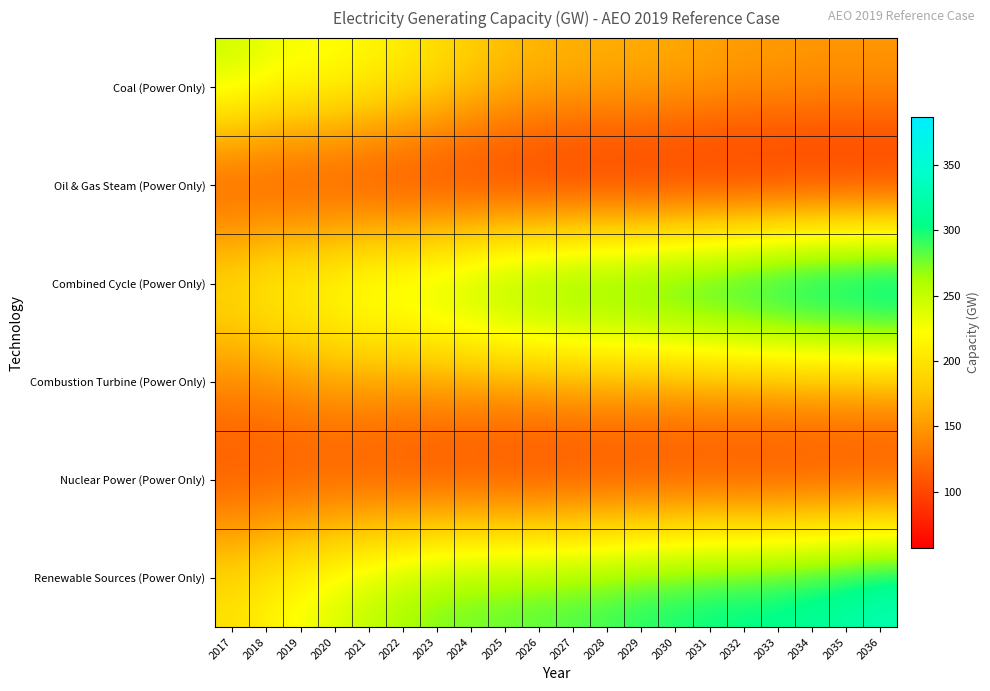

Reading left to right, list all the values displayed in this chart.

Coal (Power Only): 2017=249.1	2018=236.7	2019=230.0	2020=227.7	2021=219.6	2022=211.3	2023=199.2	2024=186.9	2025=176.3	2026=171.0	2027=167.4	2028=165.3	2029=164.8	2030=161.8	2031=159.2	2032=154.0	2033=154.0	2034=151.1	2035=151.1	2036=151.1
Oil & Gas Steam (Power Only): 2017=86.2	2018=82.6	2019=80.8	2020=79.2	2021=72.5	2022=70.3	2023=68.6	2024=65.5	2025=64.0	2026=60.4	2027=59.8	2028=59.0	2029=57.4	2030=57.4	2031=57.3	2032=57.6	2033=57.4	2034=57.3	2035=57.2	2036=56.9
Combined Cycle (Power Only): 2017=215.5	2018=233.1	2019=239.8	2020=249.4	2021=264.6	2022=270.8	2023=280.6	2024=293.2	2025=307.2	2026=315.1	2027=323.8	2028=328.7	2029=333.7	2030=343.8	2031=349.3	2032=359.4	2033=366.7	2034=377.4	2035=380.4	2036=386.5
Combustion Turbine (Power Only): 2017=137.2	2018=138.8	2019=146.1	2020=152.7	2021=151.3	2022=151.8	2023=151.6	2024=151.9	2025=152.6	2026=153.4	2027=155.2	2028=156.1	2029=156.0	2030=156.0	2031=156.9	2032=157.3	2033=157.7	2034=157.7	2035=158.8	2036=159.7
Nuclear Power (Power Only): 2017=99.6	2018=99.1	2019=98.0	2020=96.2	2021=92.9	2022=89.3	2023=85.9	2024=85.9	2025=82.7	2026=81.6	2027=81.6	2028=81.6	2029=81.6	2030=81.7	2031=81.8	2032=80.4	2033=80.5	2034=80.7	2035=80.8	2036=80.9
Renewable Sources (Power Only): 2017=201.2	2018=214.3	2019=229.3	2020=241.7	2021=256.4	2022=267.1	2023=278.4	2024=282.0	2025=285.5	2026=288.1	2027=291.6	2028=295.2	2029=301.9	2030=304.2	2031=310.4	2032=311.1	2033=314.8	2034=320.6	2035=327.4	2036=336.4